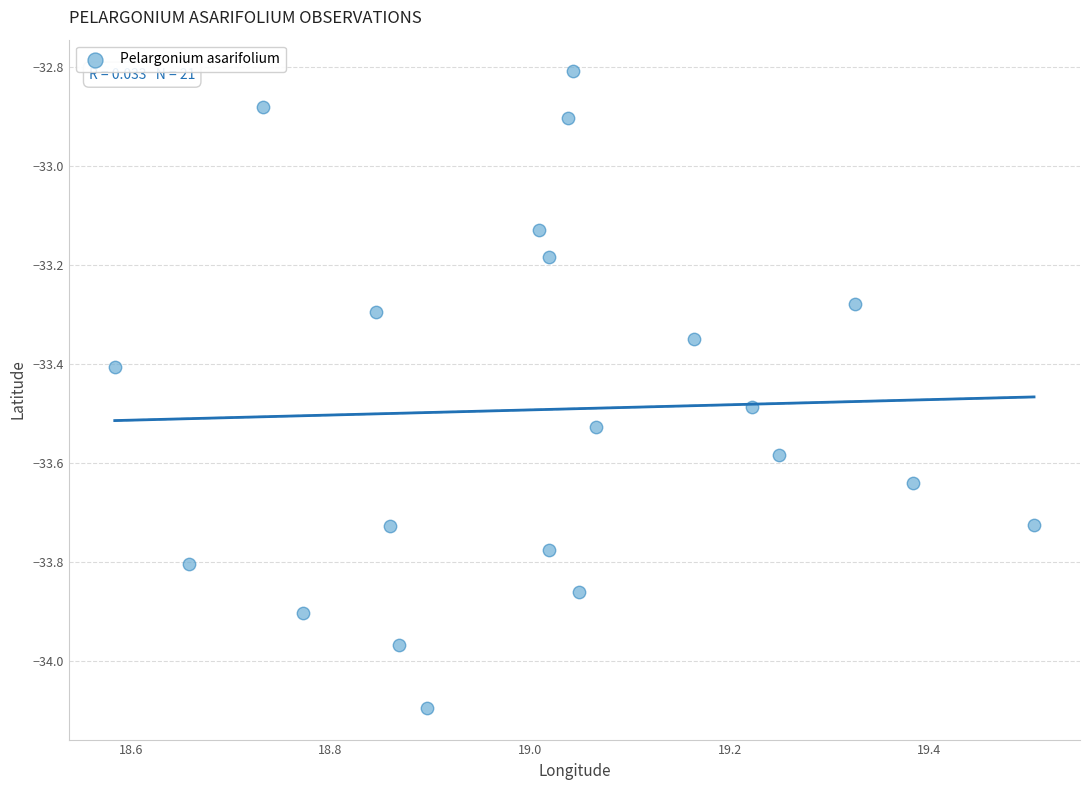

What is the range of X values (max minus min)?

0.9